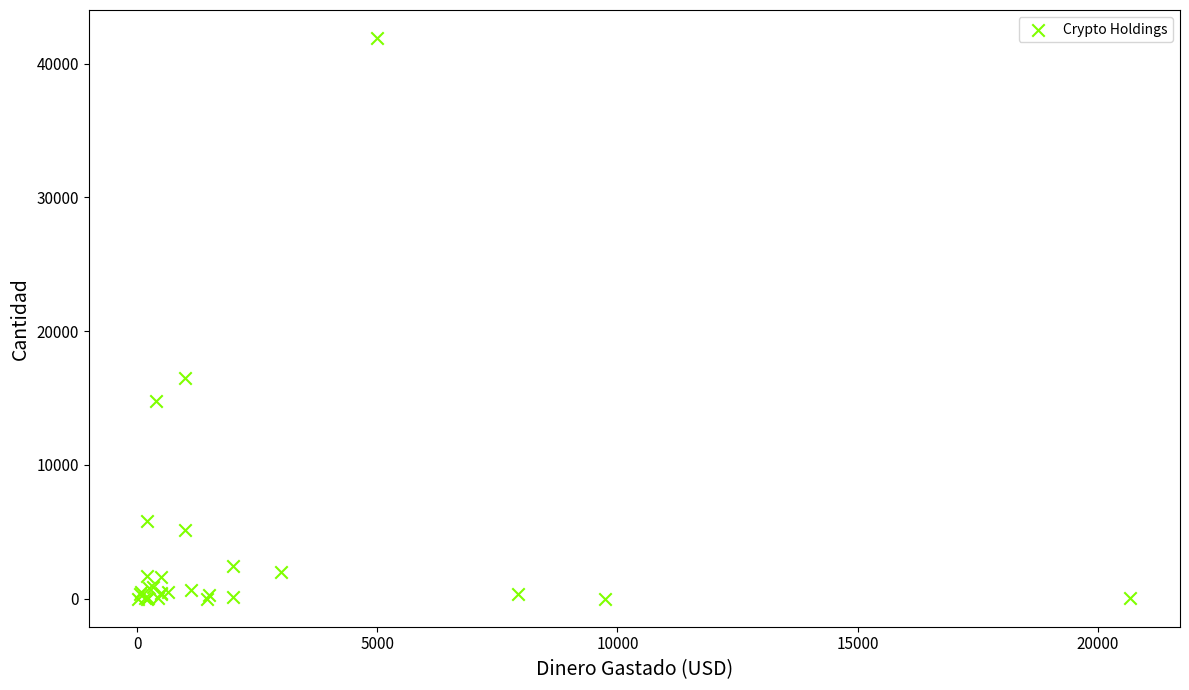

What Y value in the scatter plot is closest to 20956?

16493.0